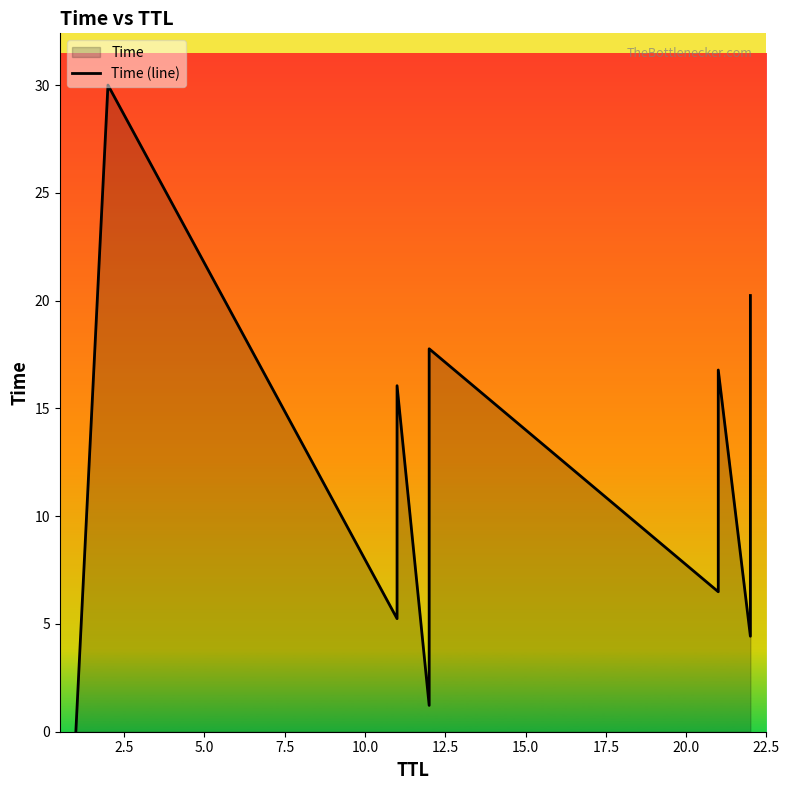

Reading left to right, transcribe all the data shown in this chart.

0.0	30.0	5.2	11.8	16.1	1.2	7.8	17.8	6.5	12.5	16.8	4.4	9.9	20.2